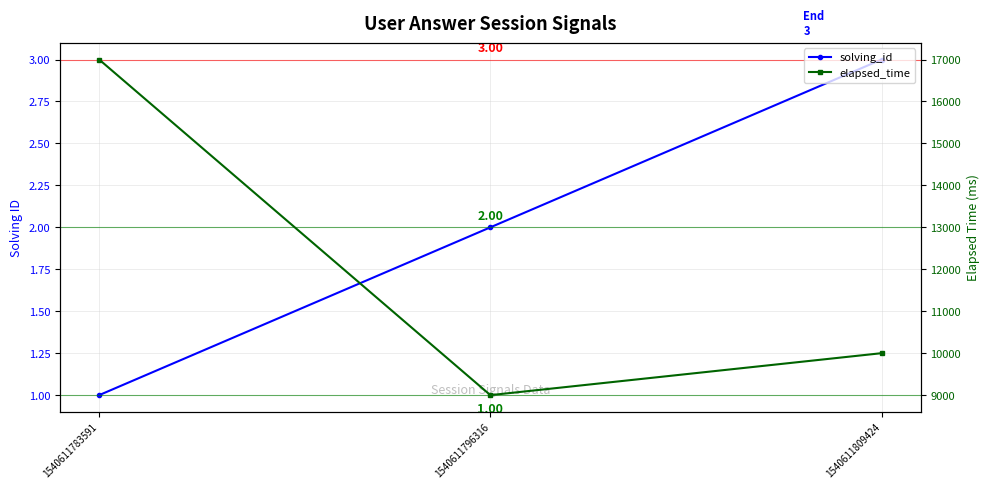

The value of elapsed_time at 1540611796316 is 15726. True or false?

False